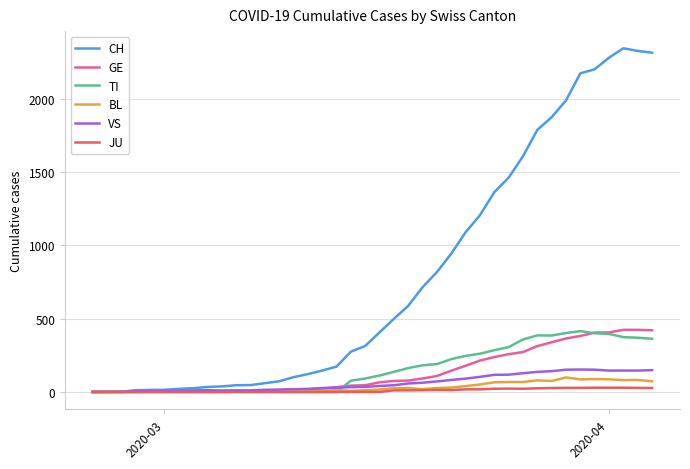

Which series has the largest total across all categories?

CH